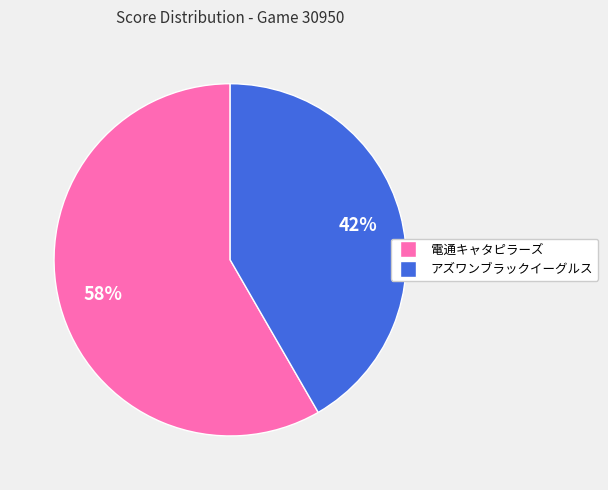

To the nearest percent, what portion does アズワンブラックイーグルス represent?

42%